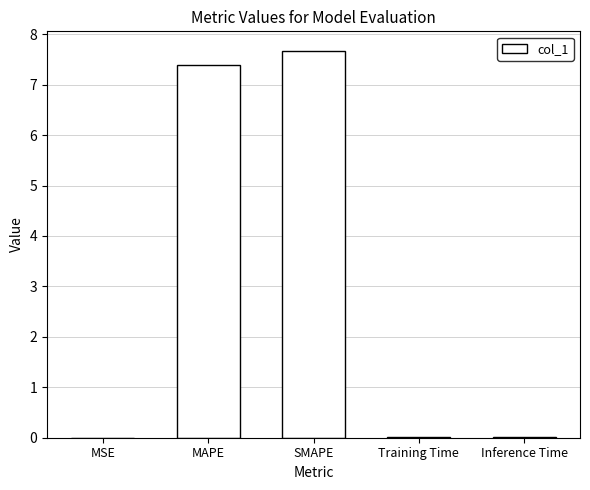

Count the number of data series in this chart.

1